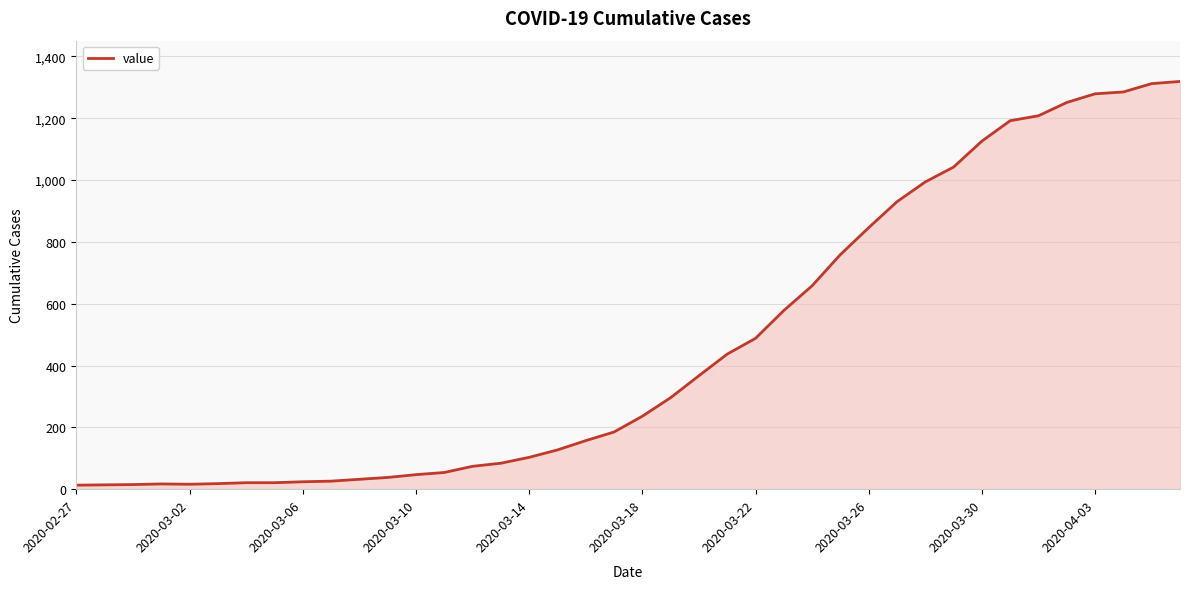

How many distinct data groups are displayed?

1